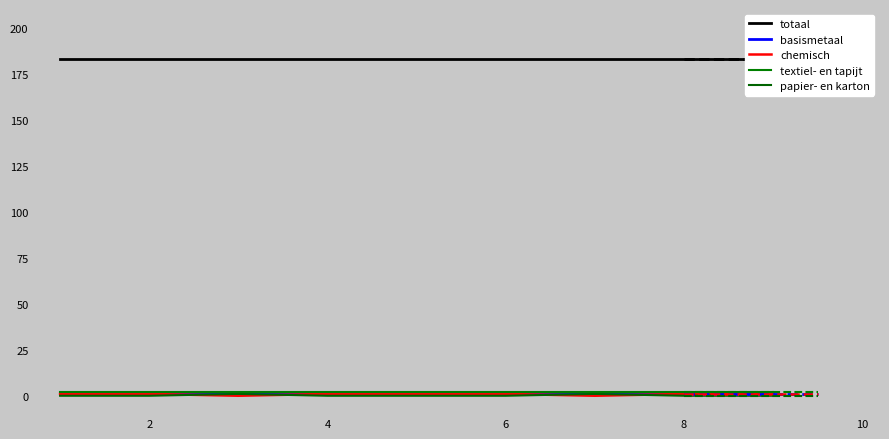

How many lines are shown in the chart?

5